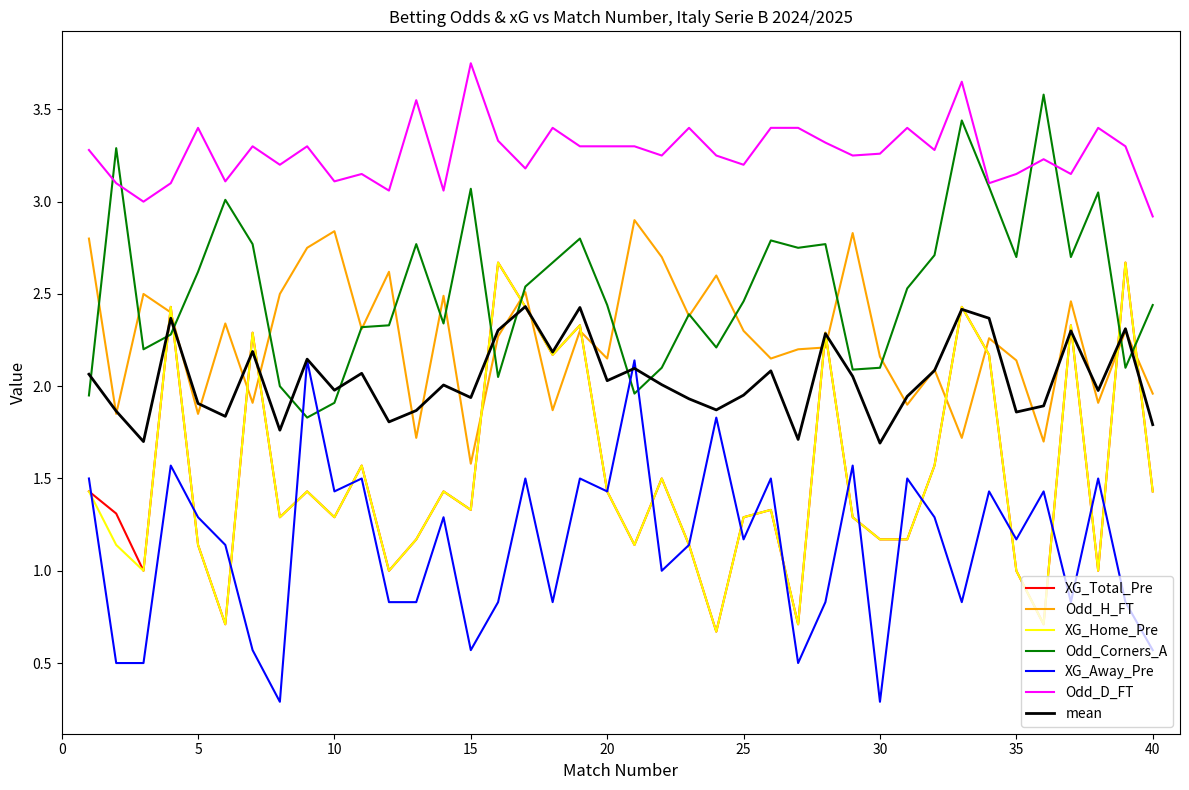

At how many categories does at least one series exceed 1?

40